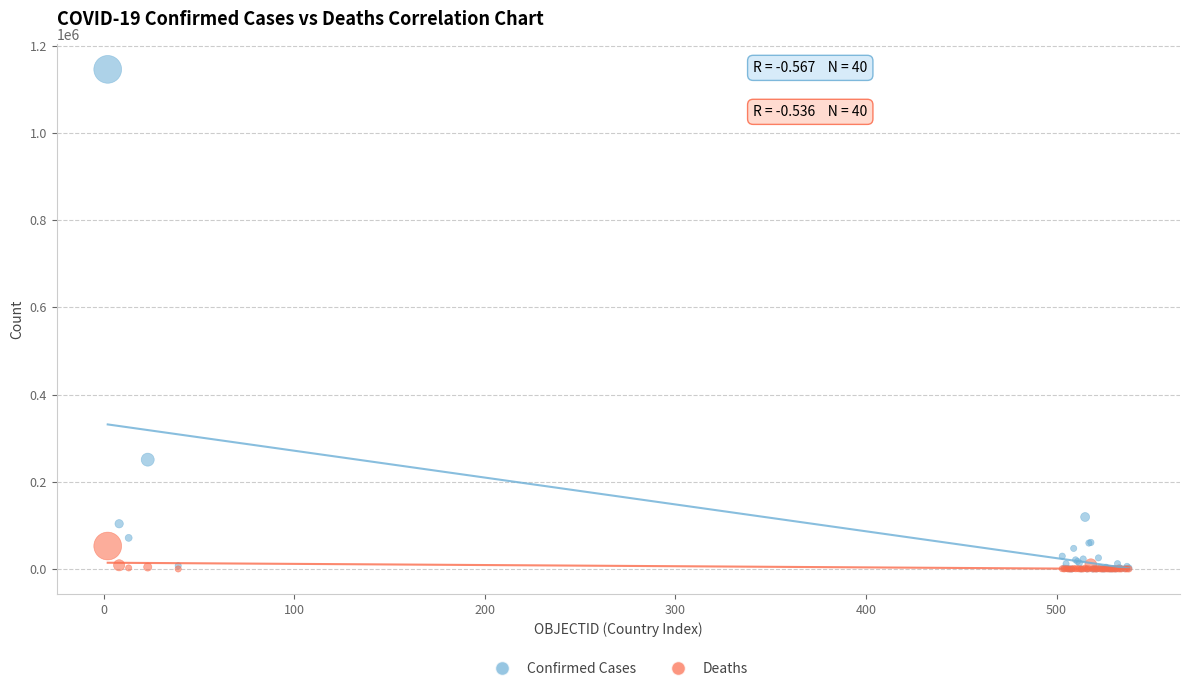

Across all series, what Y value is closest to 572953?

250767